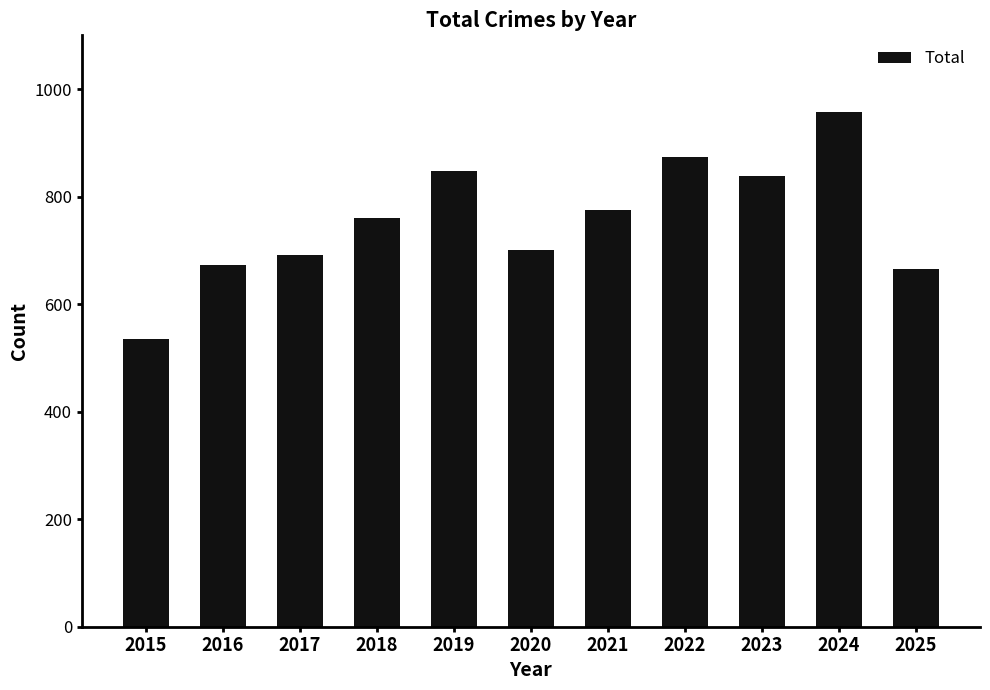

The chart shows a value of 874 at 2022. True or false?

True